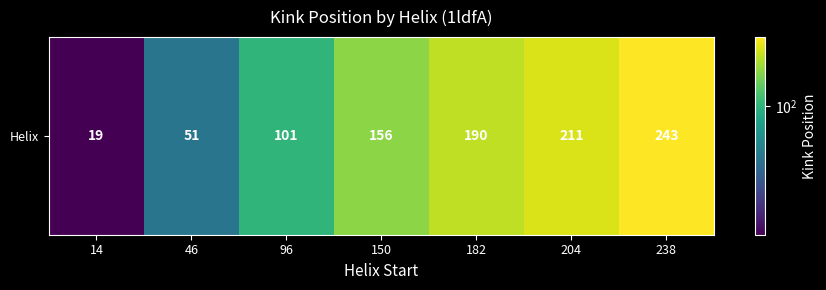

List the labels in order of value, largest first.

238, 204, 182, 150, 96, 46, 14